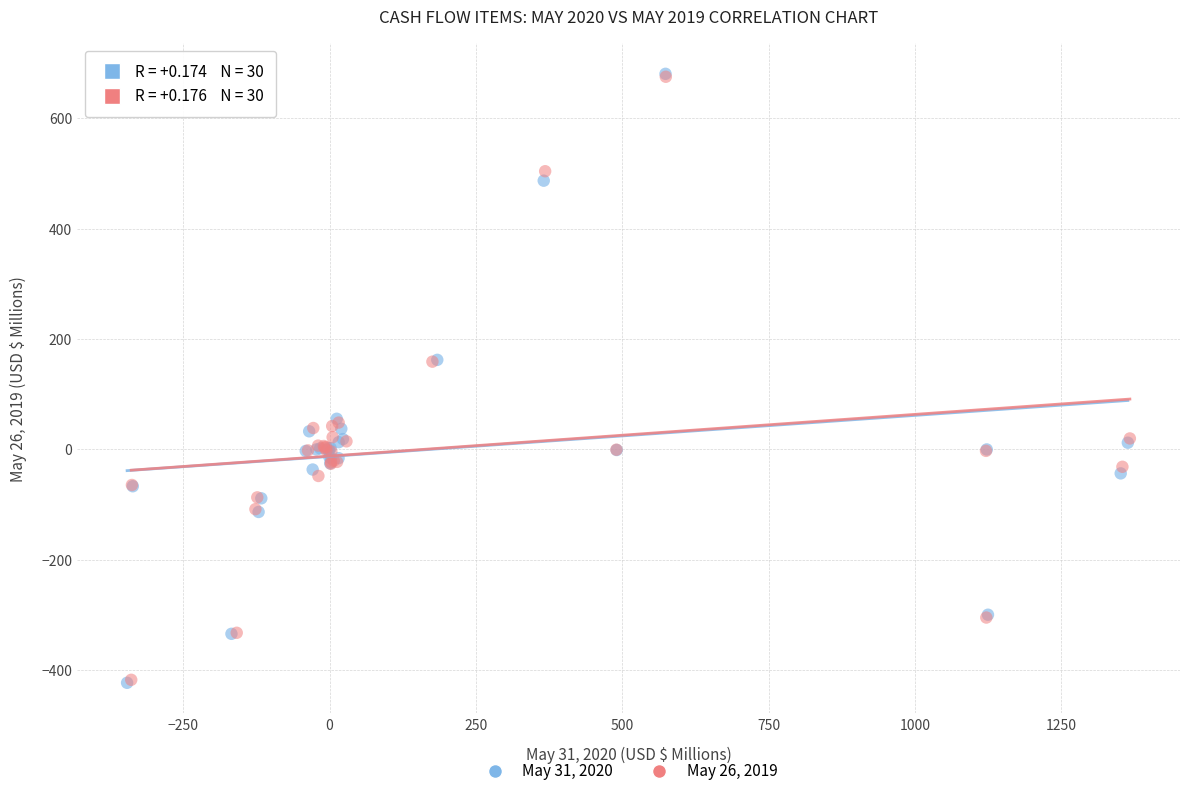

Which series has the widest spread of Y values?

May 31, 2020